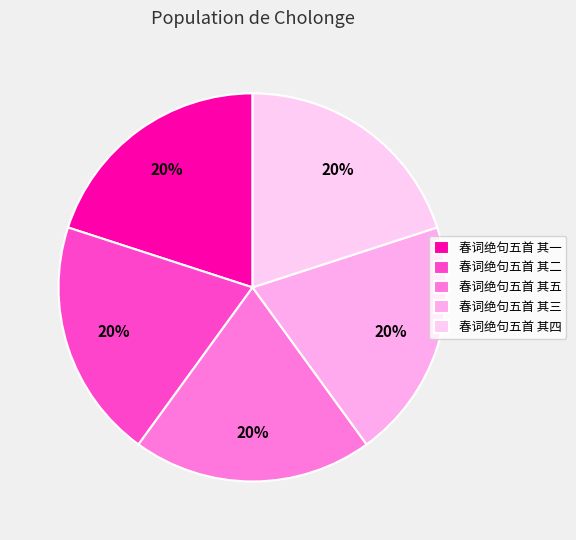

To the nearest percent, what is the average slice percentage?

20%